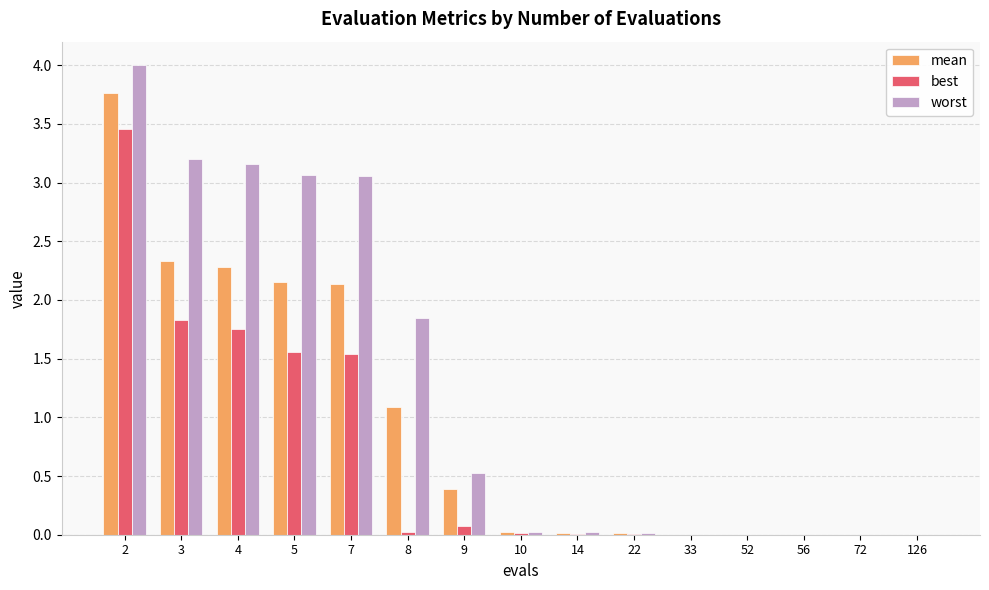

The worst series shows 0.0 at 52. True or false?

True